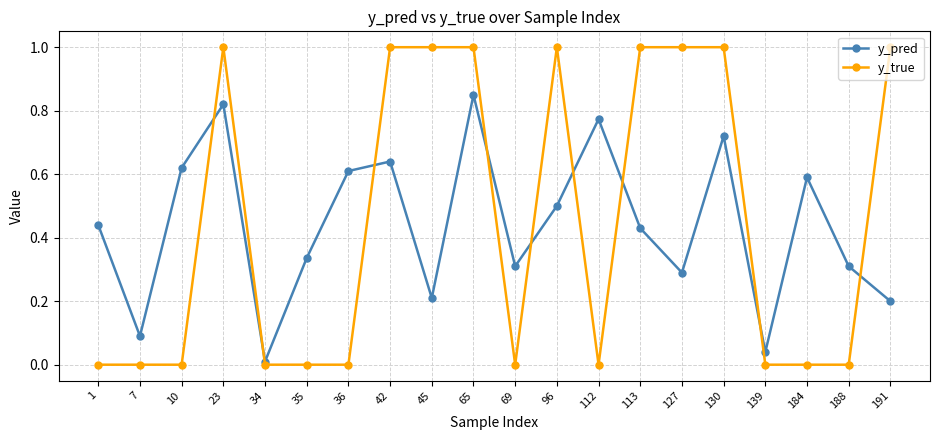

True or false: y_pred and y_true cross at least once.

True